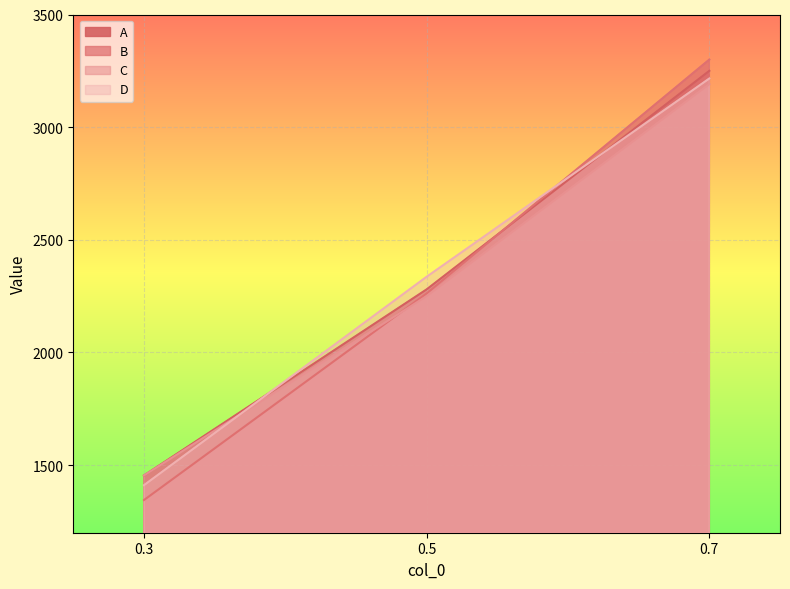

What are all the series names shown in the legend?

A, B, C, D